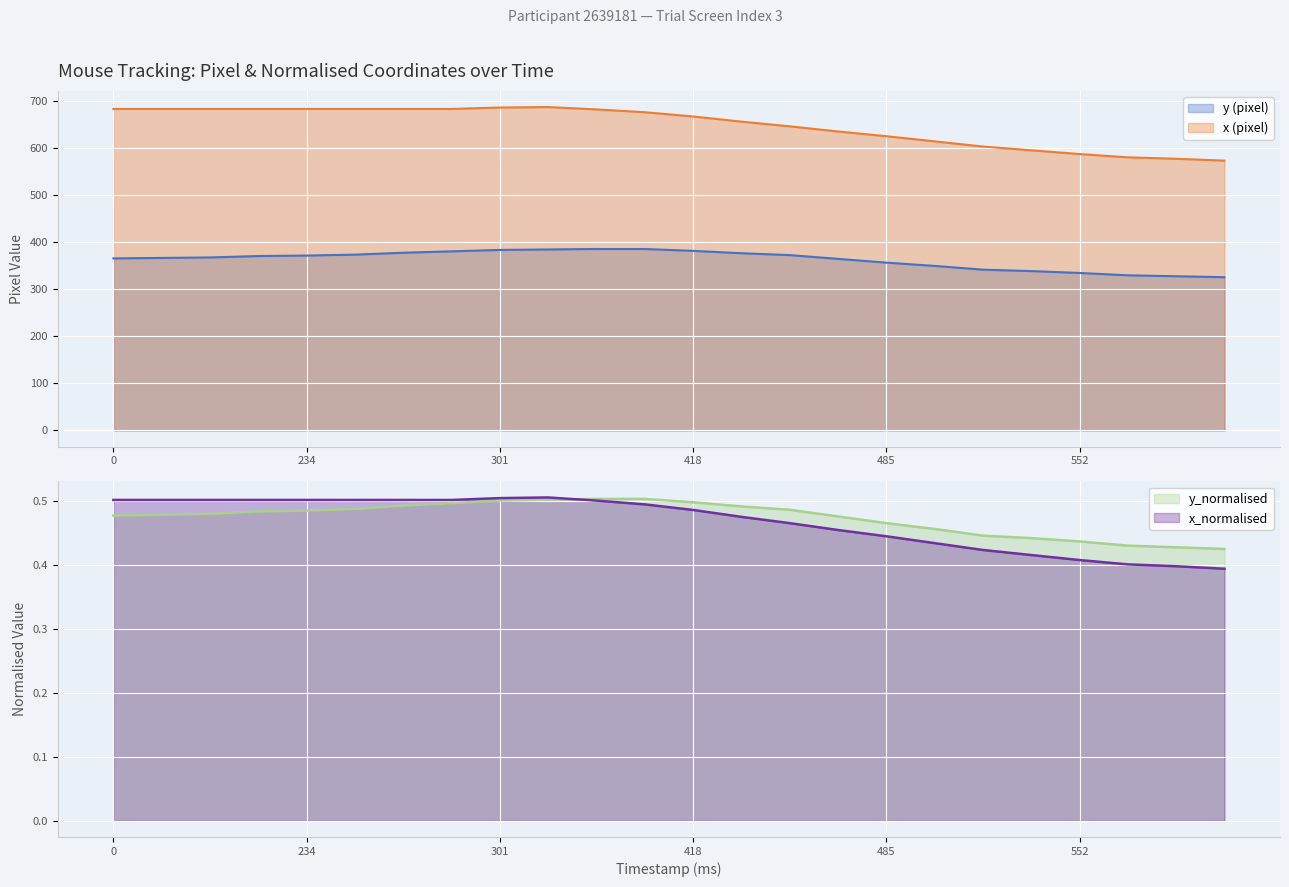

Which series has the widest spread of values?

x